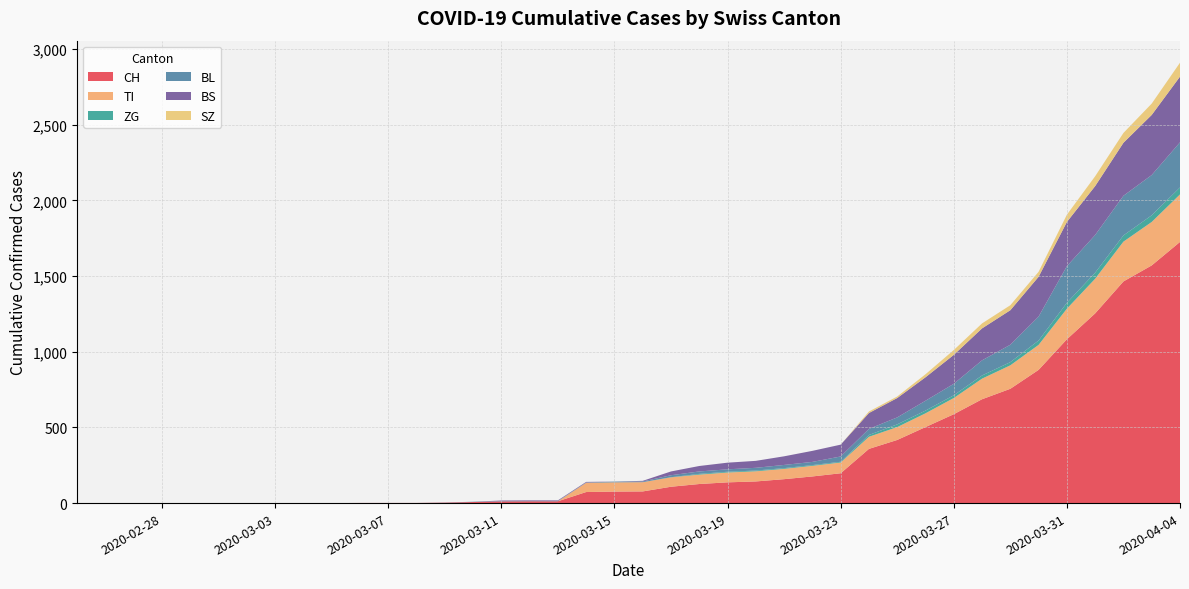

Reading left to right, extract all data points from this chart.

CH: 0	0	0	0	0	0	0	0	0	0	1	1	1	3	7	11	12	12	73	76	77	108	126	137	143	158	176	197	358	417	502	587	686	755	880	1082	1253	1464	1570	1725
TI: 0	0	0	0	0	0	0	0	0	0	0	0	0	0	0	0	0	0	61	61	61	62	62	65	67	68	70	71	80	85	91	107	136	155	165	202	229	263	287	314
ZG: 0	0	0	0	0	0	0	0	0	0	0	0	0	0	0	0	0	0	0	0	0	1	5	5	5	5	5	5	12	18	18	18	21	21	29	39	40	41	44	46
BL: 0	0	0	0	0	0	0	0	0	0	0	0	0	1	2	2	2	2	2	5	5	13	16	16	18	21	21	35	40	46	65	76	100	115	158	242	249	262	266	298
BS: 0	0	0	0	0	0	0	0	0	0	0	0	0	0	0	4	4	4	4	0	4	25	36	44	46	57	73	78	105	128	155	191	211	228	263	292	323	350	397	434
SZ: 0	0	0	0	0	0	0	0	0	0	0	0	0	0	0	0	0	0	0	0	0	0	0	0	0	0	0	0	10	10	20	32	33	33	33	48	65	65	75	92